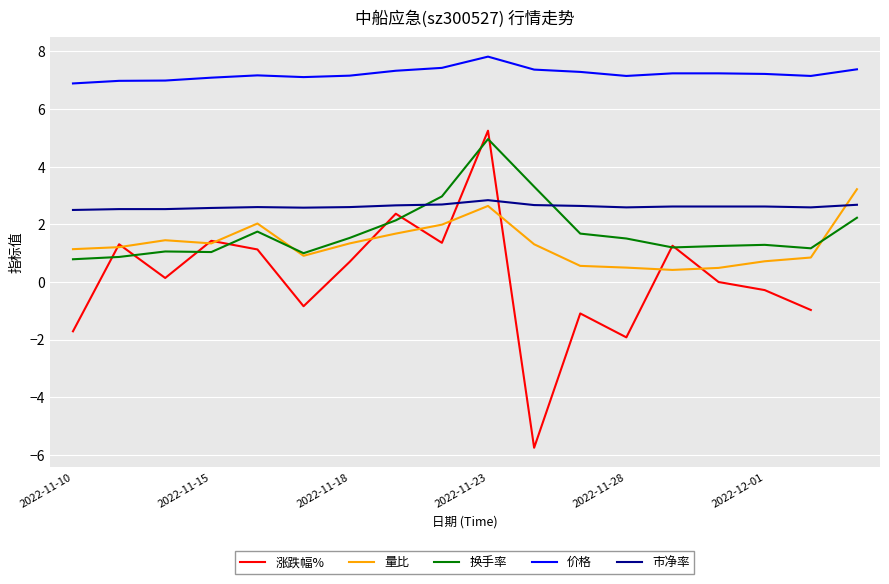

True or false: 量比 has a value of 2.6 at 2022-11-23.

True